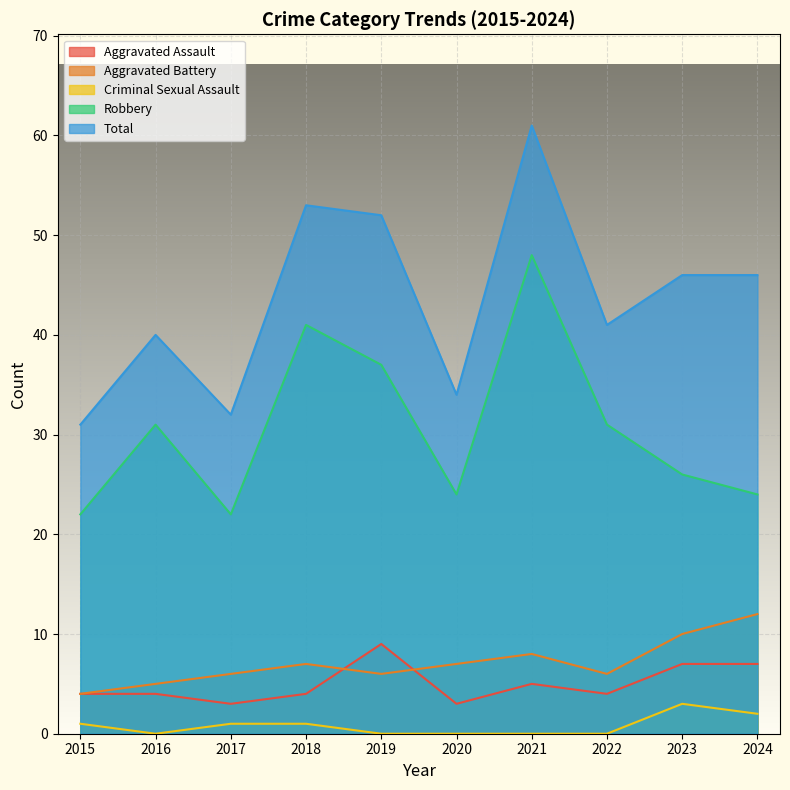

Rank the categories by Criminal Sexual Assault value from lowest to highest.

2016, 2019, 2020, 2021, 2022, 2015, 2017, 2018, 2024, 2023